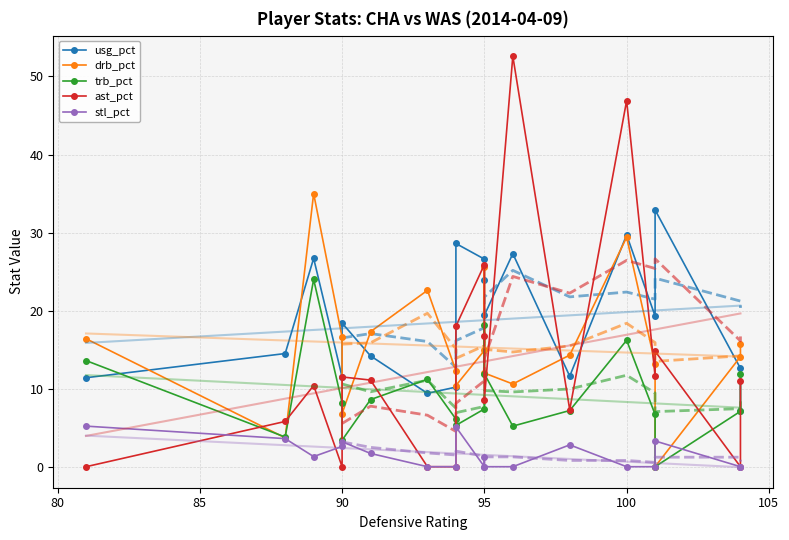

True or false: drb_pct has a value of 9.5 at 100.

False